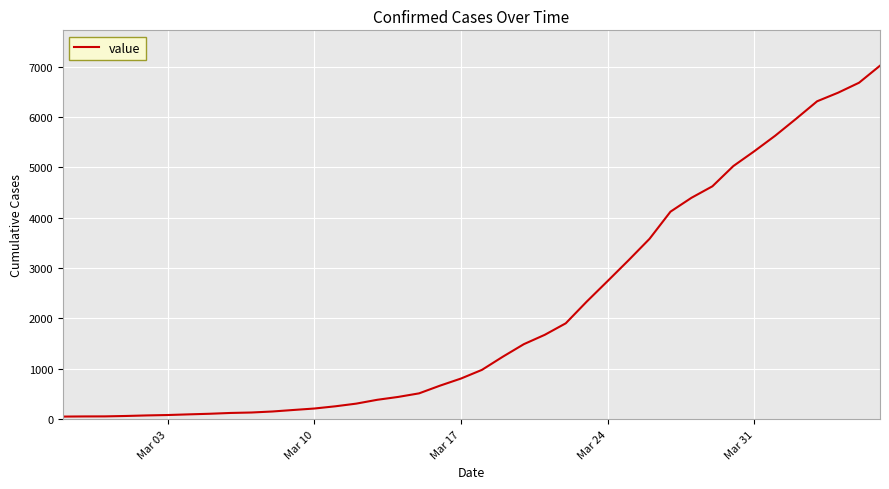

What is the difference between the maximum and minimum values?

6964